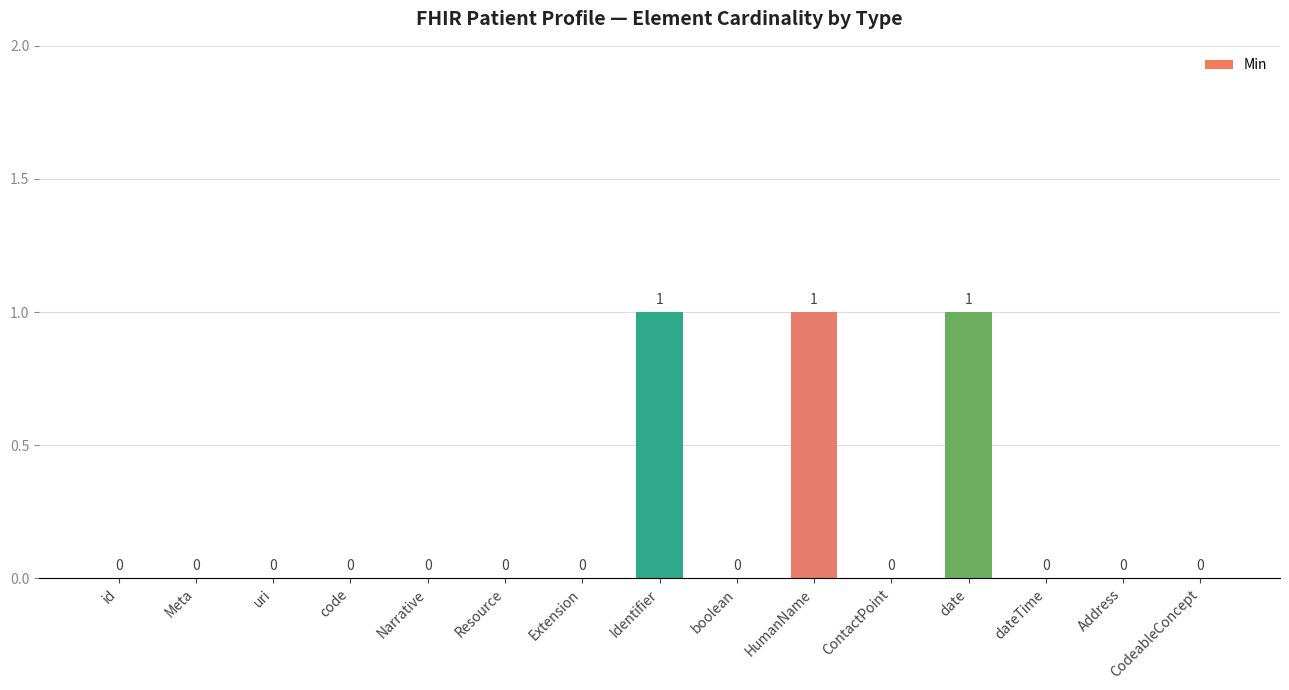

What is the sum of all values?

3